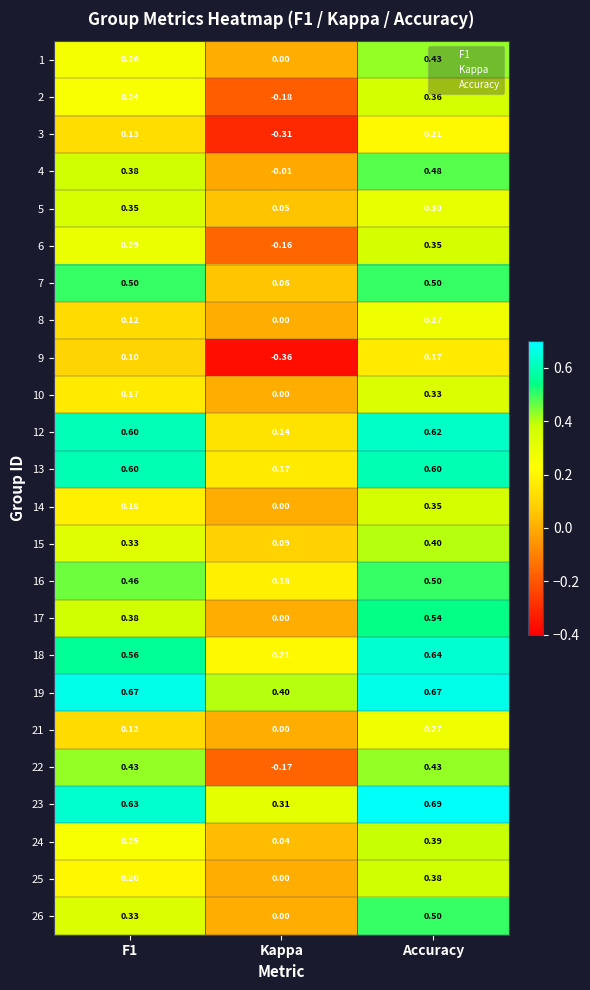

Which category has the lowest value across all series?

Kappa